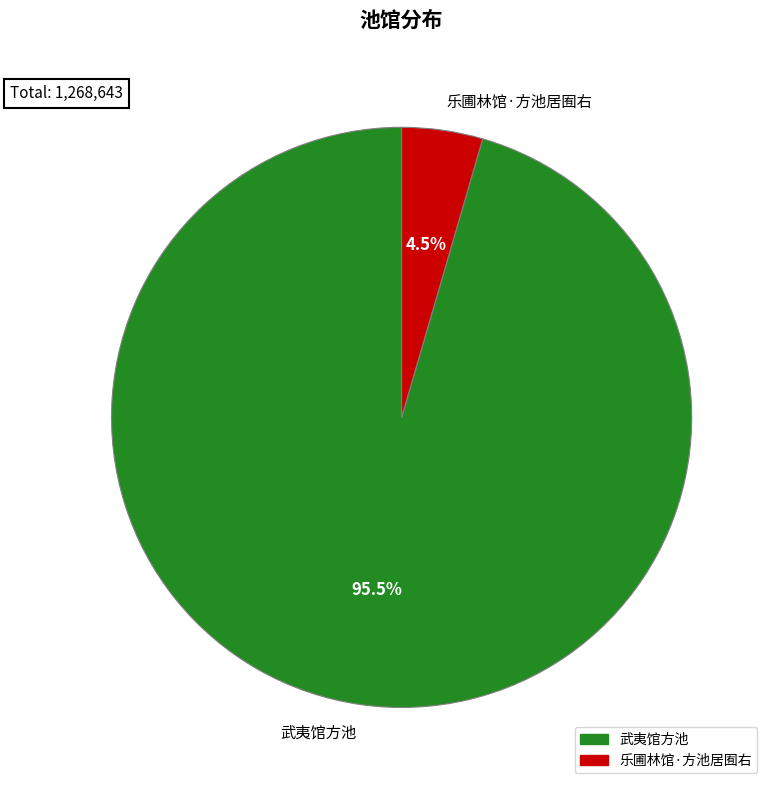

Rank the categories by value from lowest to highest.

乐圃林馆·方池居囿右, 武夷馆方池